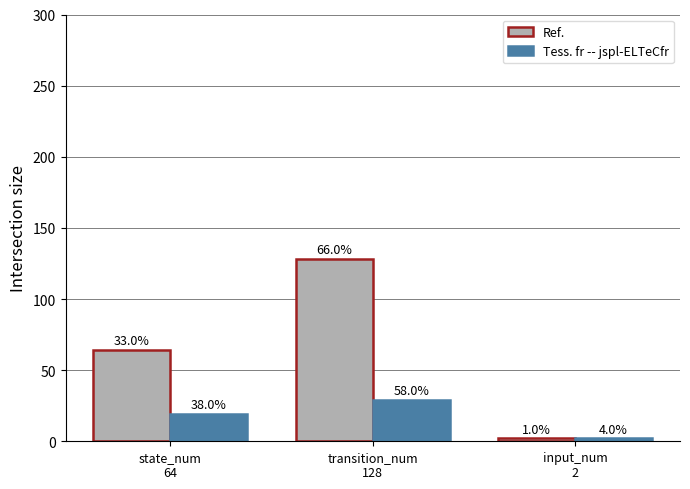

Does the chart contain any negative values?

No